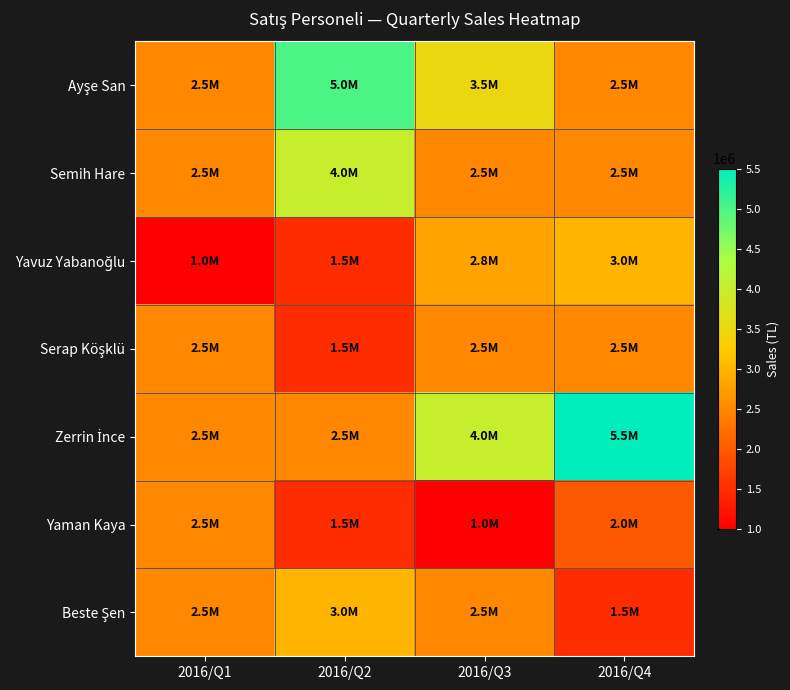

Rank the series by their maximum value, from lowest to highest.

Serap Köşklü, Yaman Kaya, Yavuz Yabanoğlu, Beste Şen, Semih Hare, Ayşe San, Zerrin İnce